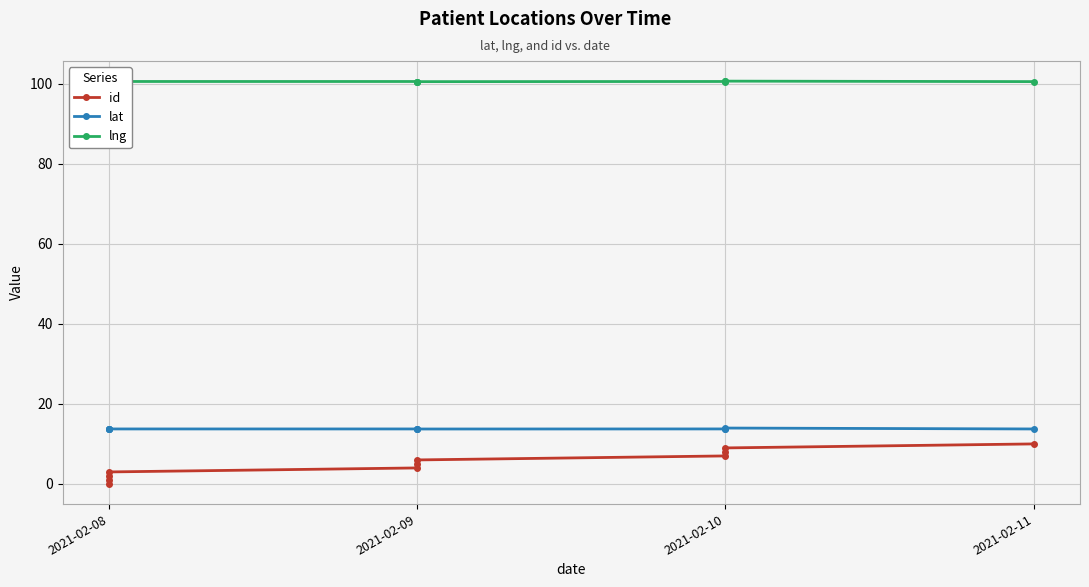

True or false: lat and id cross at least once.

False